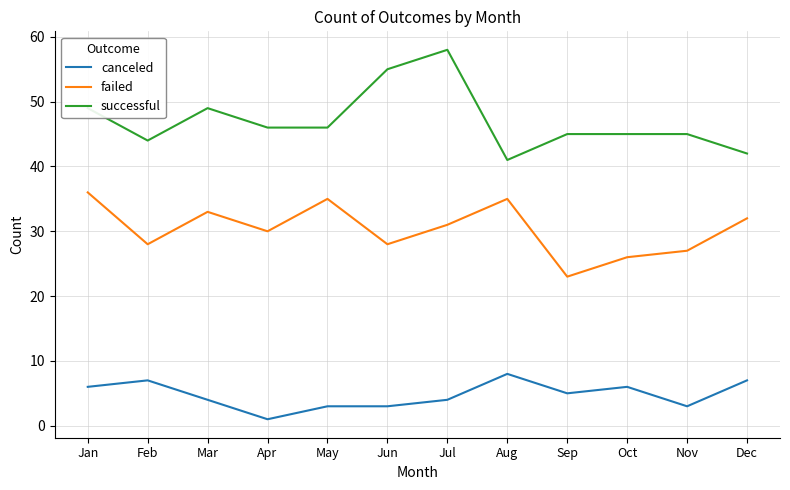

What are all the series names shown in the legend?

canceled, failed, successful